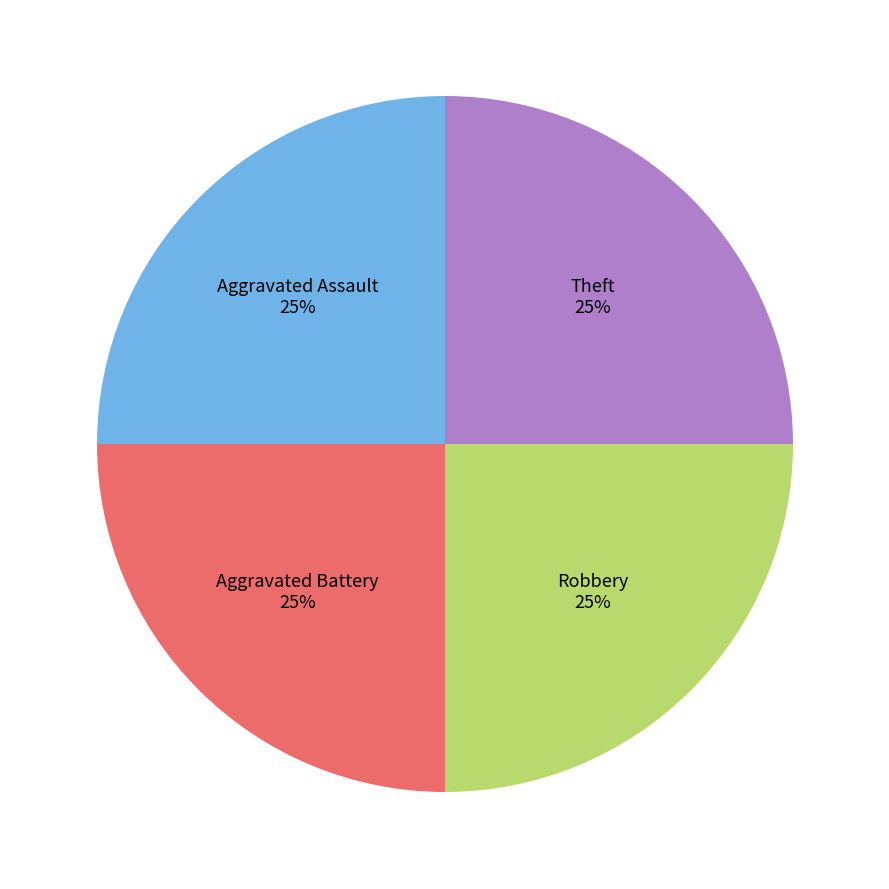

How many segments does this pie chart have?

4